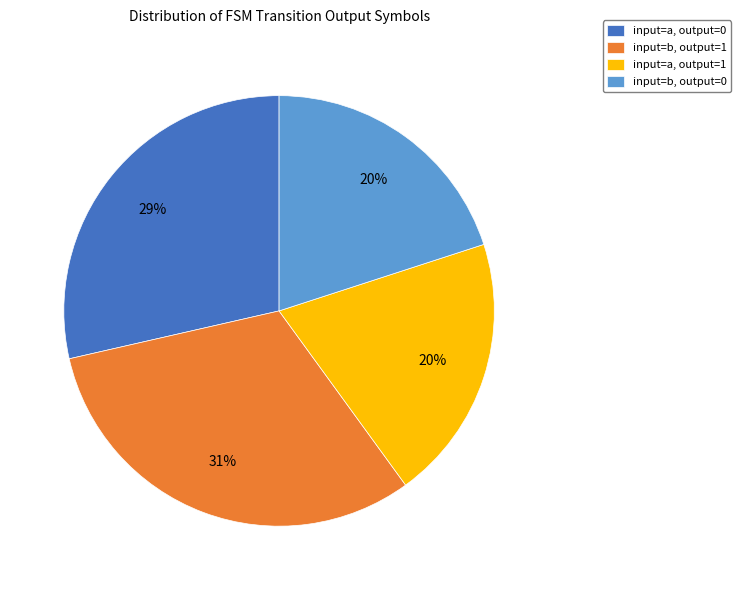

Combined, do input=b, output=1 and input=a, output=1 account for over 50%?

Yes